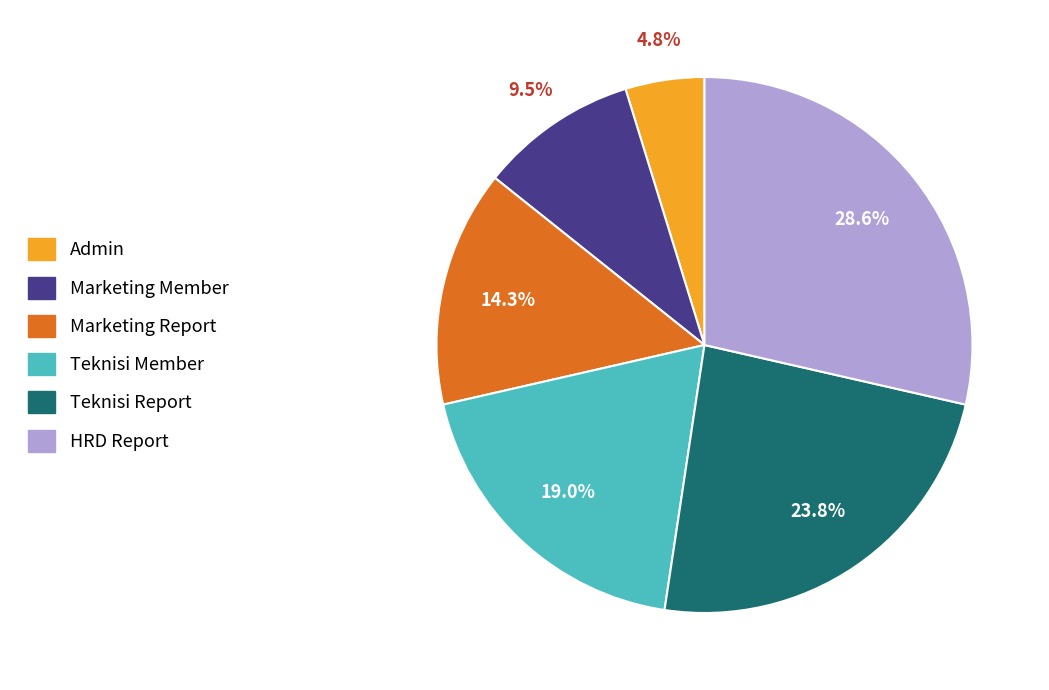

What is the total percentage of Teknisi Report and HRD Report?

52.4%